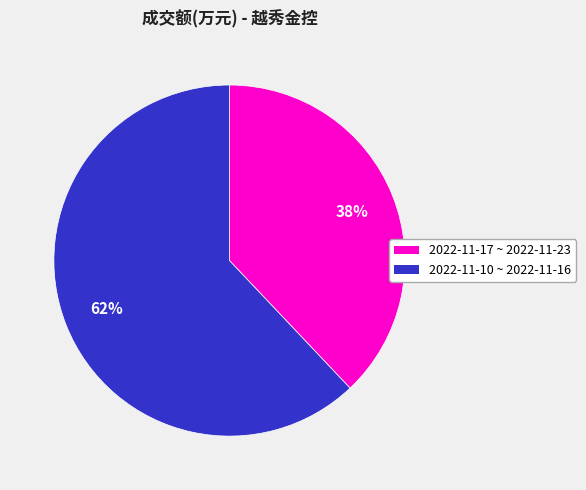

Is there any slice that represents more than half of the pie?

Yes